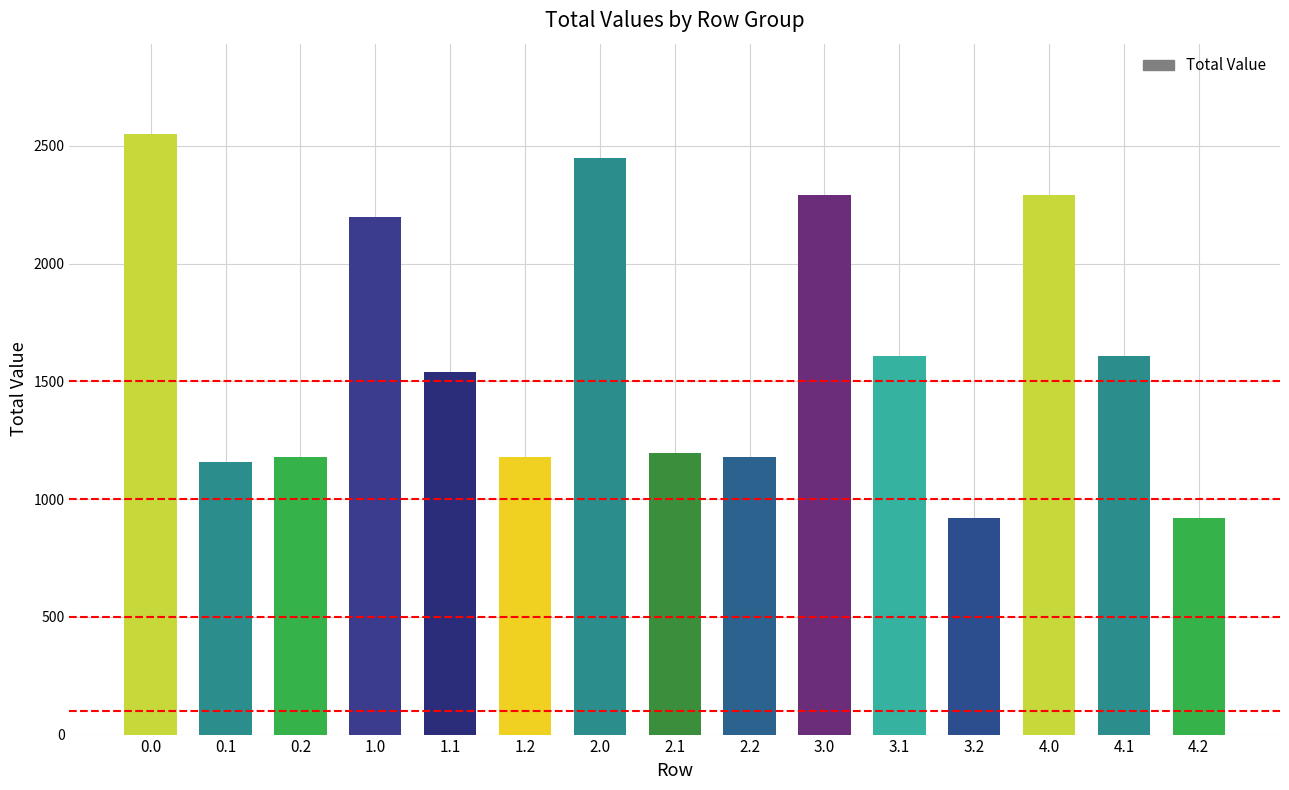

What is the minimum value shown in the chart?

920.6